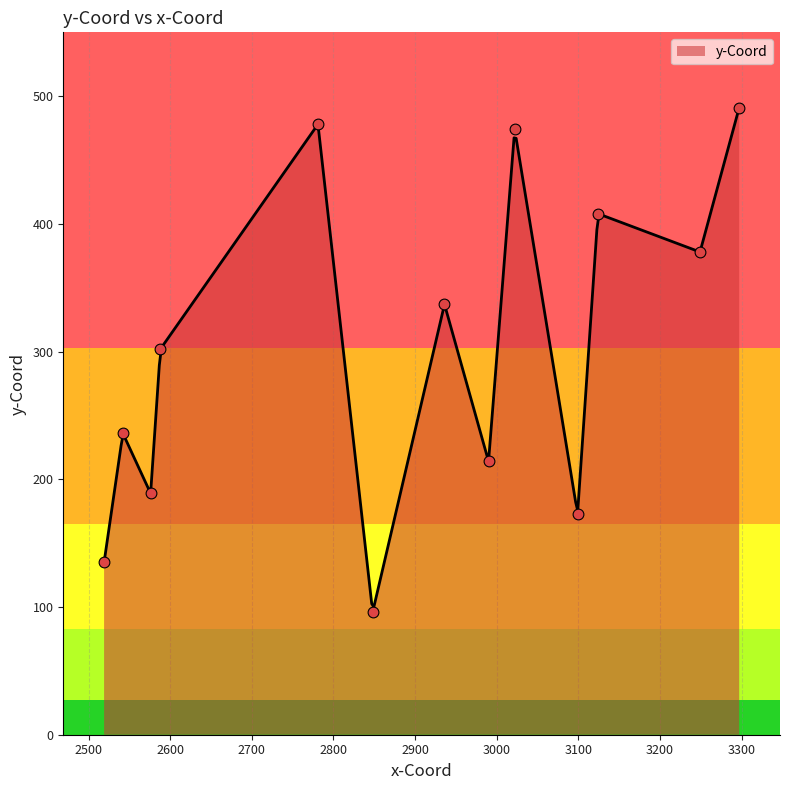

What is the lowest value of the y-Coord series?

100.0